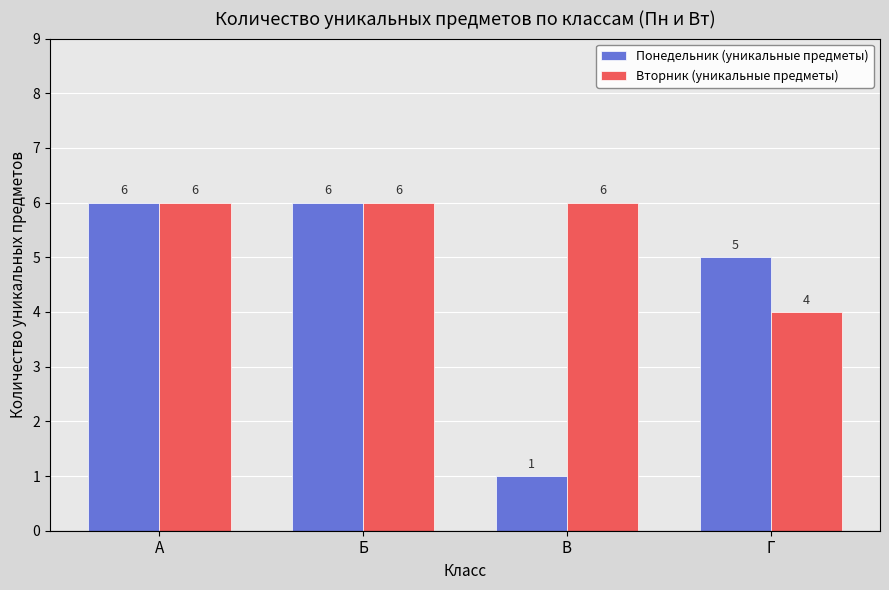

Count the number of data series in this chart.

2